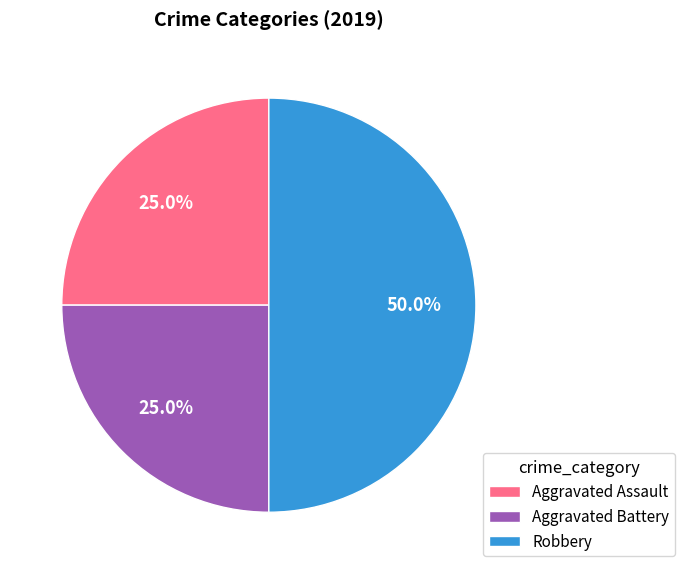

Does Aggravated Assault represent more than half of the total?

No